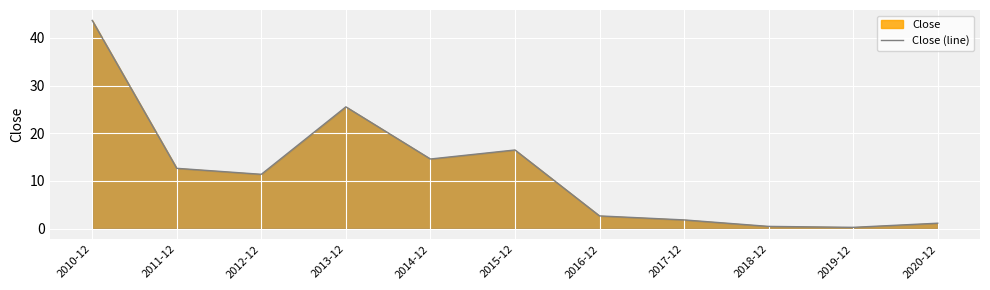

How many distinct data groups are displayed?

1